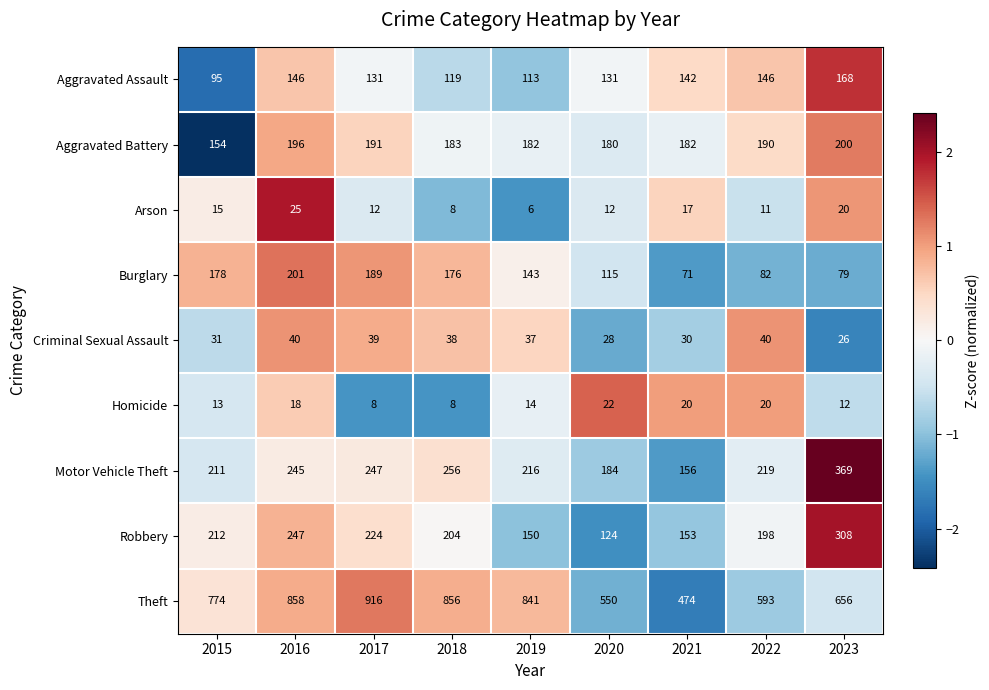

How many values in the Aggravated Battery series are below 183?

4